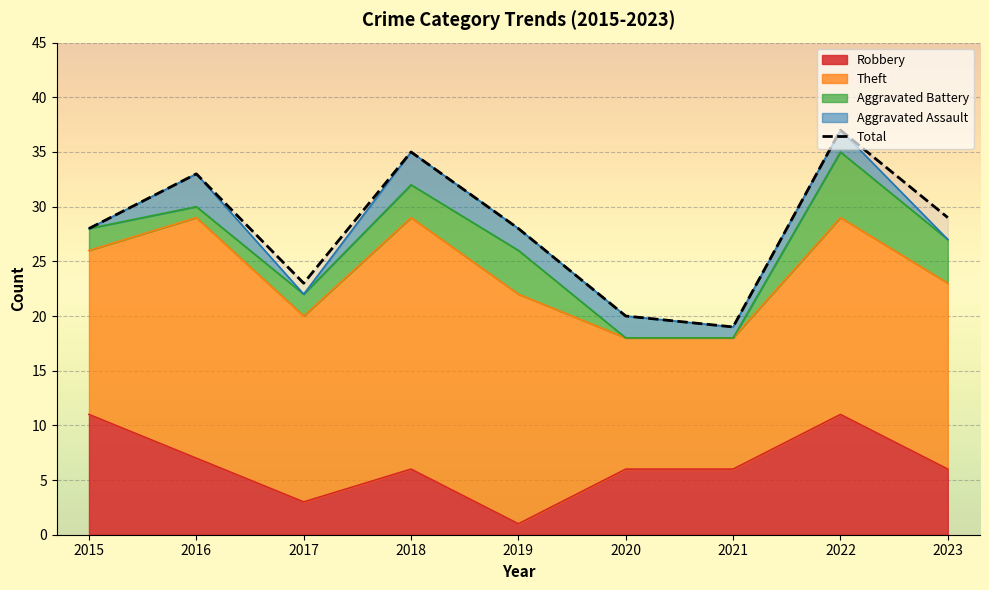

At how many categories does at least one series exceed 10?

9